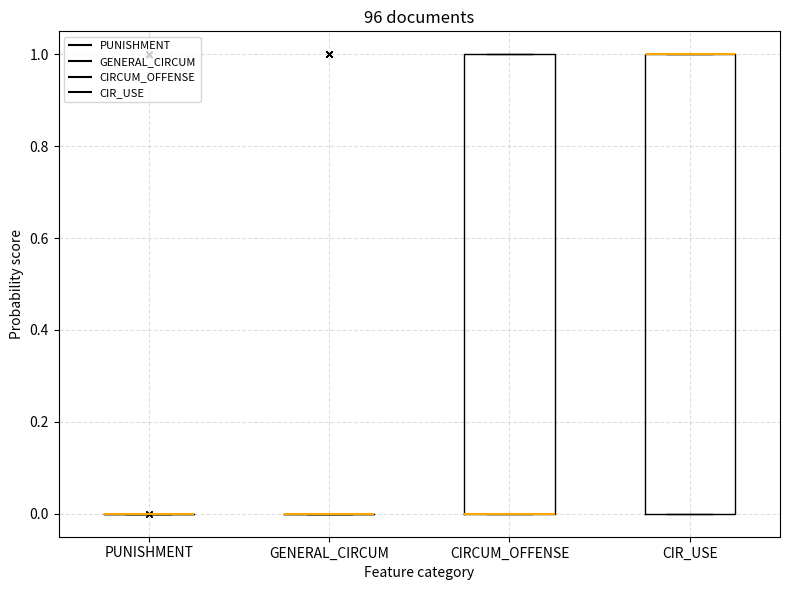

Reading left to right, transcribe this box plot: for each box, give where its median line is, the range the box spans, and where its two whiskers end, as read against the y-axis. The values are not printed on the chart, so give them approximately, as read against the axis.

PUNISHMENT: box collapsed to a line at 0, whiskers 0 to 0
GENERAL_CIRCUM: box collapsed to a line at 0, whiskers 0 to 0
CIRCUM_OFFENSE: median 0 (drawn on the box's lower edge), box 0 to 1, whiskers 0 to 1
CIR_USE: median 1 (drawn on the box's upper edge), box 0 to 1, whiskers 0 to 1